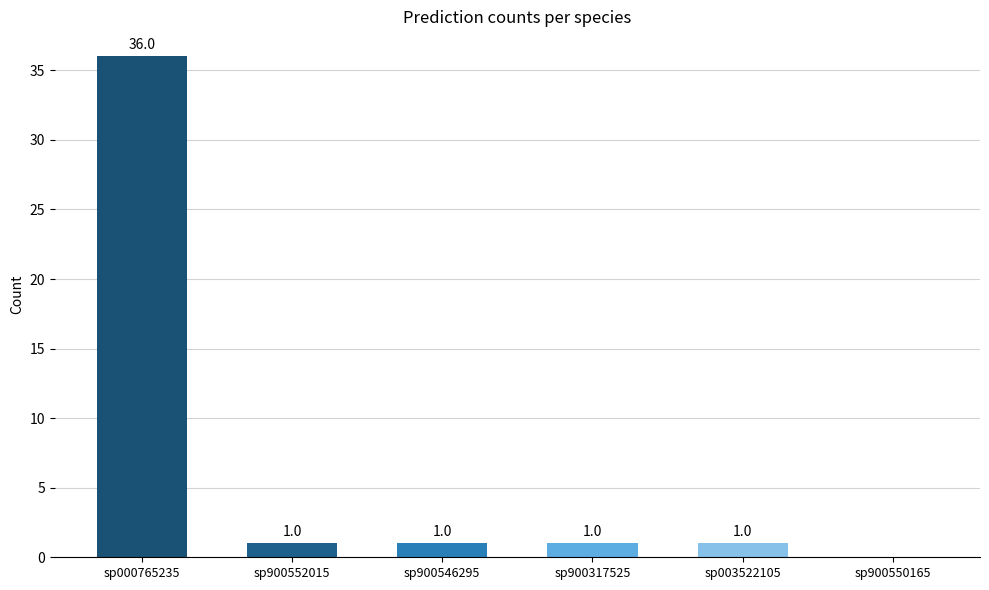

What is the ratio of the value at sp000765235 to the value at sp900552015?

36.0